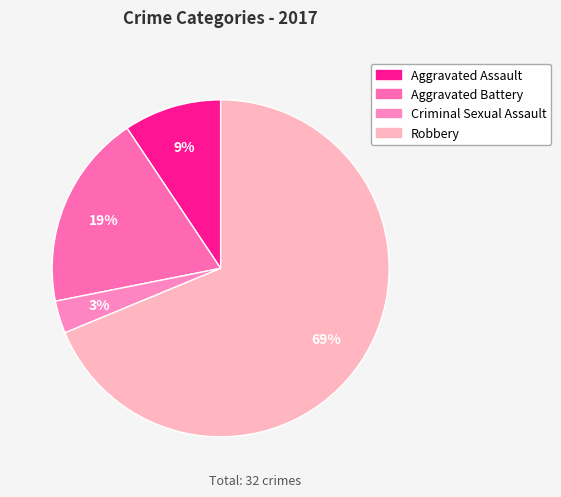

To the nearest percent, what is the difference between the largest and smallest slice percentages?

66%